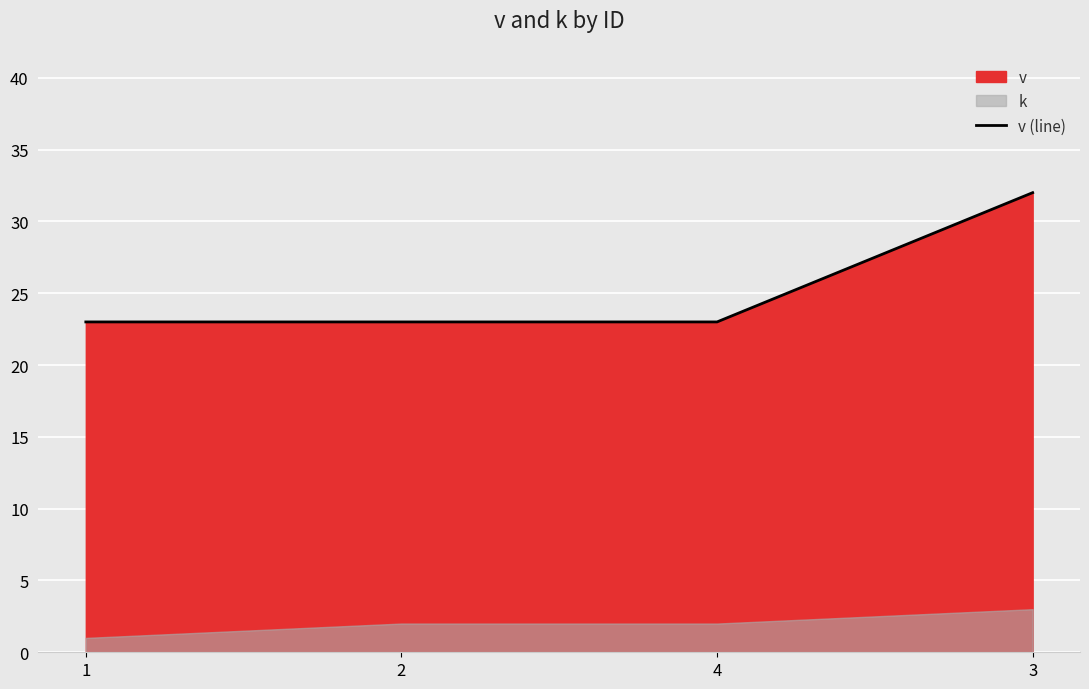

True or false: v (line) has more than 2 points higher than both neighbors.

False